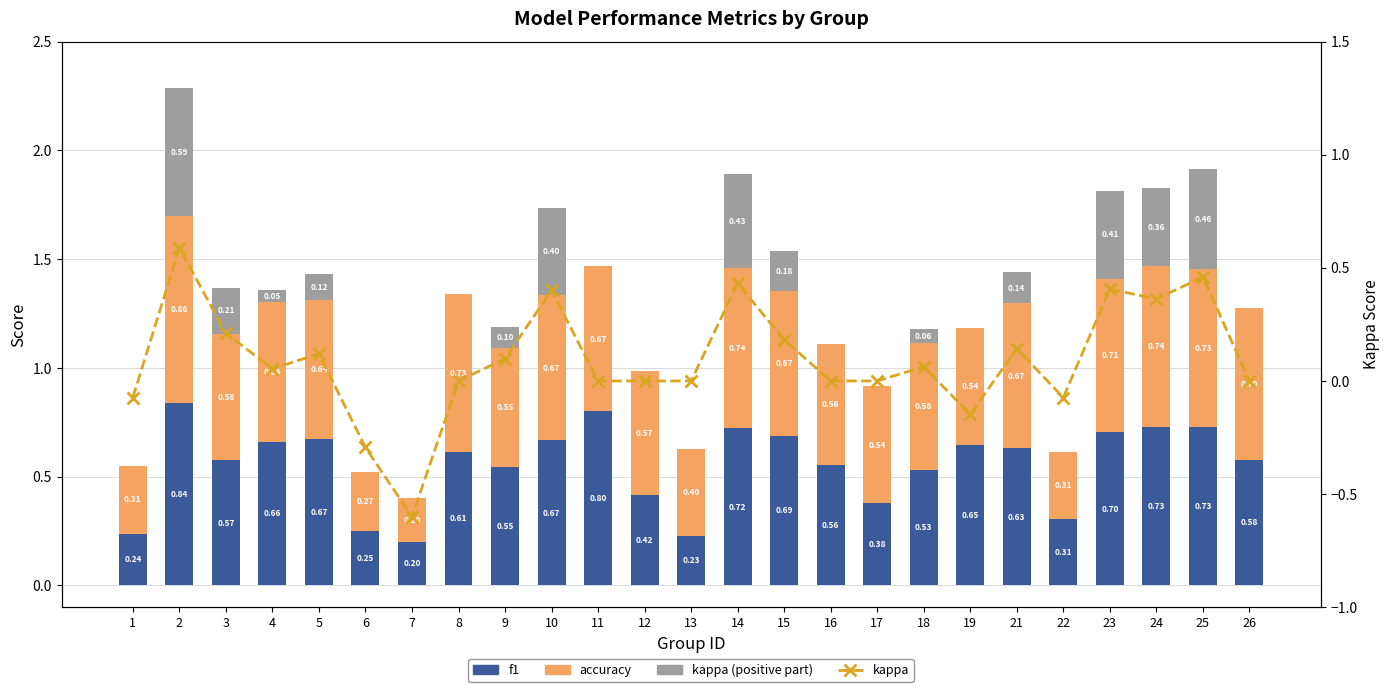

What are all the series names shown in the legend?

f1, accuracy, kappa (positive), kappa